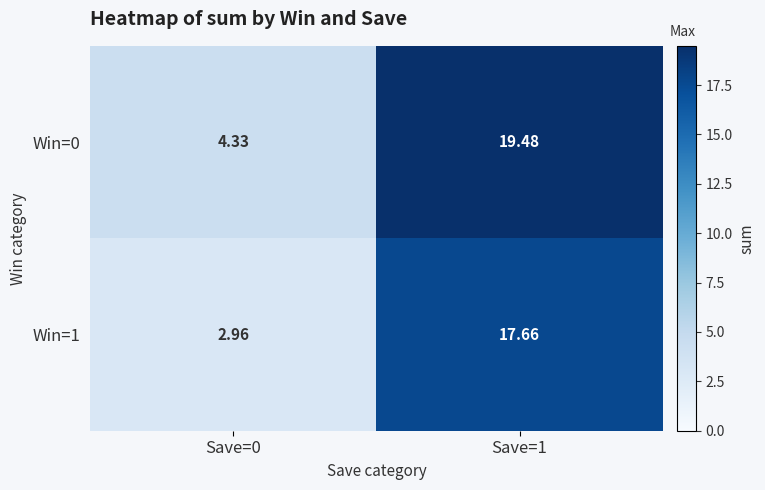

Is the value of Win=1 at Save=0 greater than the value of Win=0 at Save=1?

No